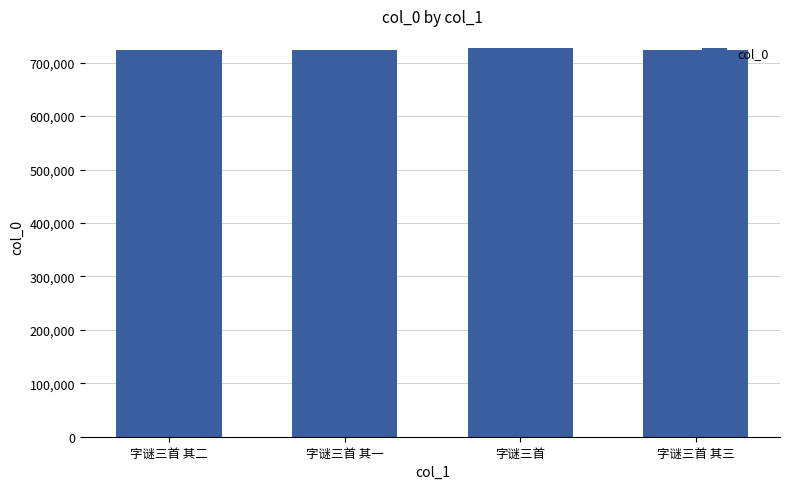

What is the average value?

725039